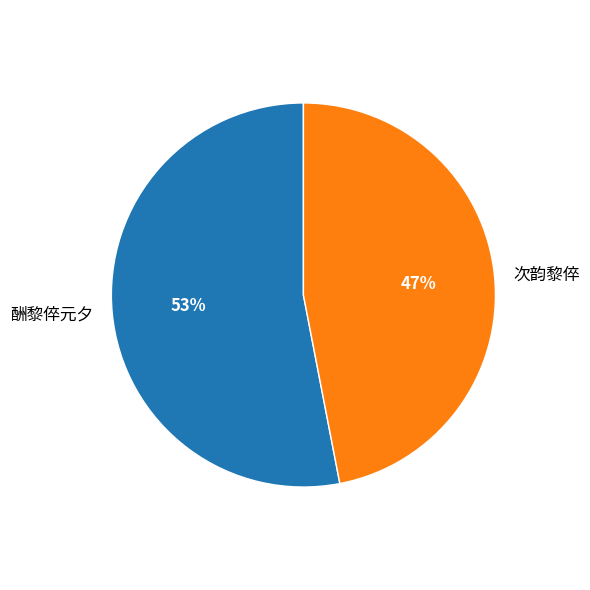

What percentage is the 次韵黎倅 slice, to the nearest percent?

47%